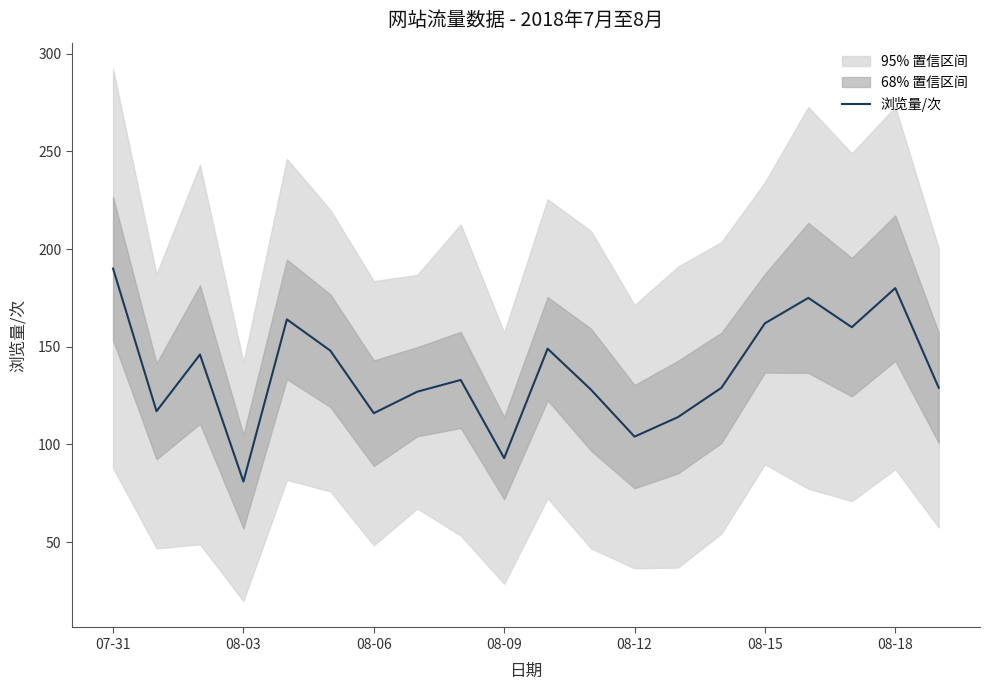

What position from the right is 7?

13